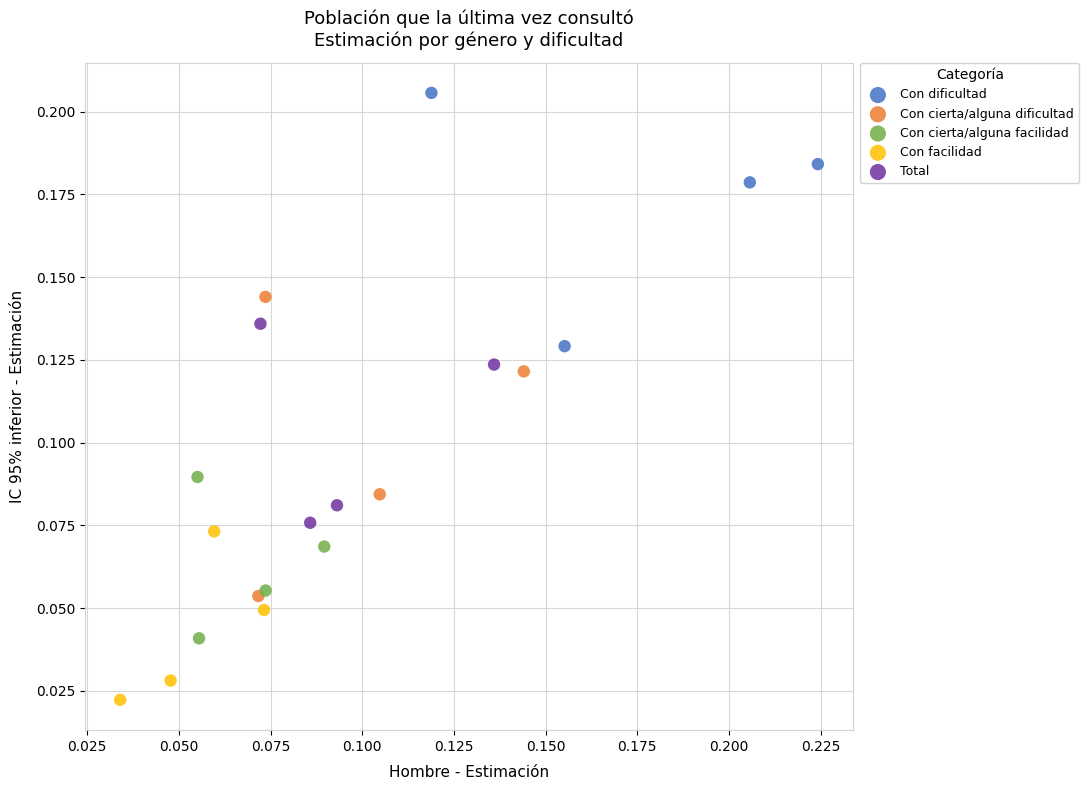

Which series contains the lowest Y value?

Con facilidad